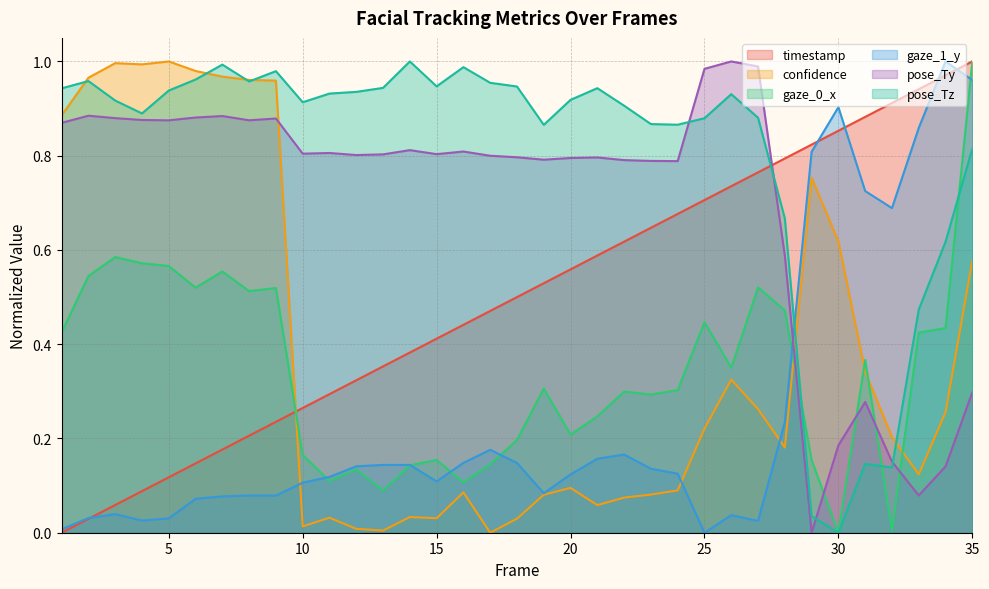

Reading right to left, transcribe all the data shown in this chart.

timestamp: 1.0	1.0	0.9	0.9	0.9	0.9	0.8	0.8	0.8	0.7	0.7	0.7	0.6	0.6	0.6	0.6	0.5	0.5	0.5	0.4	0.4	0.4	0.4	0.3	0.3	0.3	0.2	0.2	0.2	0.1	0.1	0.1	0.1	0.0	0.0
confidence: 0.6	0.3	0.1	0.2	0.3	0.6	0.8	0.2	0.3	0.3	0.2	0.1	0.1	0.1	0.1	0.1	0.1	0.0	0.0	0.1	0.0	0.0	0.0	0.0	0.0	0.0	1.0	1.0	1.0	1.0	1.0	1.0	1.0	1.0	0.9
gaze_0_x: 1.0	0.4	0.4	0.0	0.4	0.0	0.2	0.5	0.5	0.4	0.4	0.3	0.3	0.3	0.2	0.2	0.3	0.2	0.1	0.1	0.2	0.1	0.1	0.1	0.1	0.2	0.5	0.5	0.6	0.5	0.6	0.6	0.6	0.5	0.4
gaze_1_y: 1.0	1.0	0.9	0.7	0.7	0.9	0.8	0.2	0.0	0.0	0.0	0.1	0.1	0.2	0.2	0.1	0.1	0.1	0.2	0.1	0.1	0.1	0.1	0.1	0.1	0.1	0.1	0.1	0.1	0.1	0.0	0.0	0.0	0.0	0.0
pose_Ty: 0.3	0.1	0.1	0.2	0.3	0.2	0.0	0.6	1.0	1.0	1.0	0.8	0.8	0.8	0.8	0.8	0.8	0.8	0.8	0.8	0.8	0.8	0.8	0.8	0.8	0.8	0.9	0.9	0.9	0.9	0.9	0.9	0.9	0.9	0.9
pose_Tz: 0.8	0.6	0.5	0.1	0.1	0.0	0.0	0.7	0.9	0.9	0.9	0.9	0.9	0.9	0.9	0.9	0.9	0.9	1.0	1.0	0.9	1.0	0.9	0.9	0.9	0.9	1.0	1.0	1.0	1.0	0.9	0.9	0.9	1.0	0.9